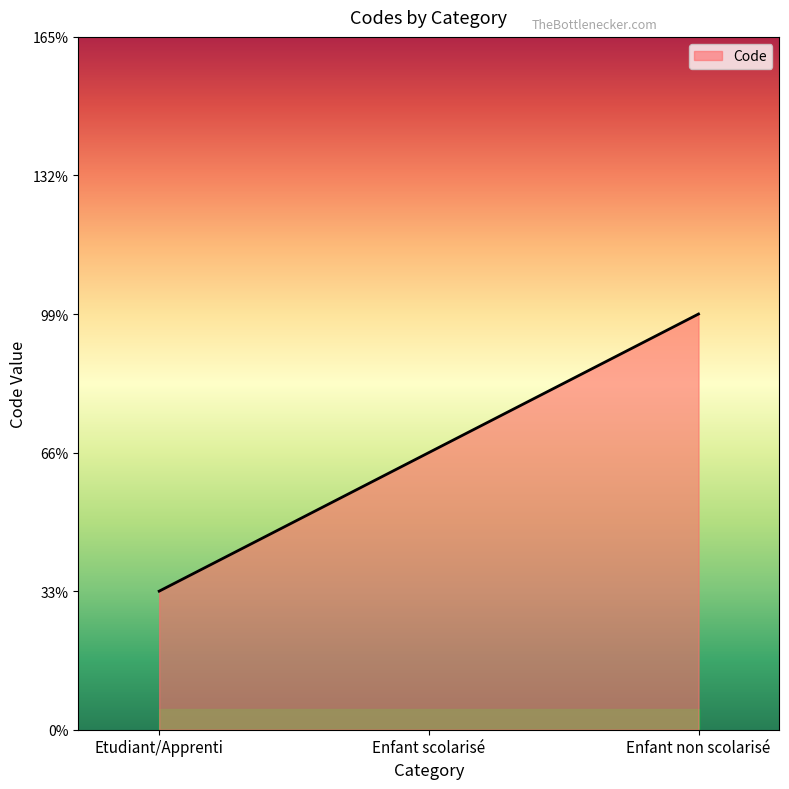

Approximately how many times larger is the value at Enfant scolarisé compared to Etudiant/Apprenti?

2.0